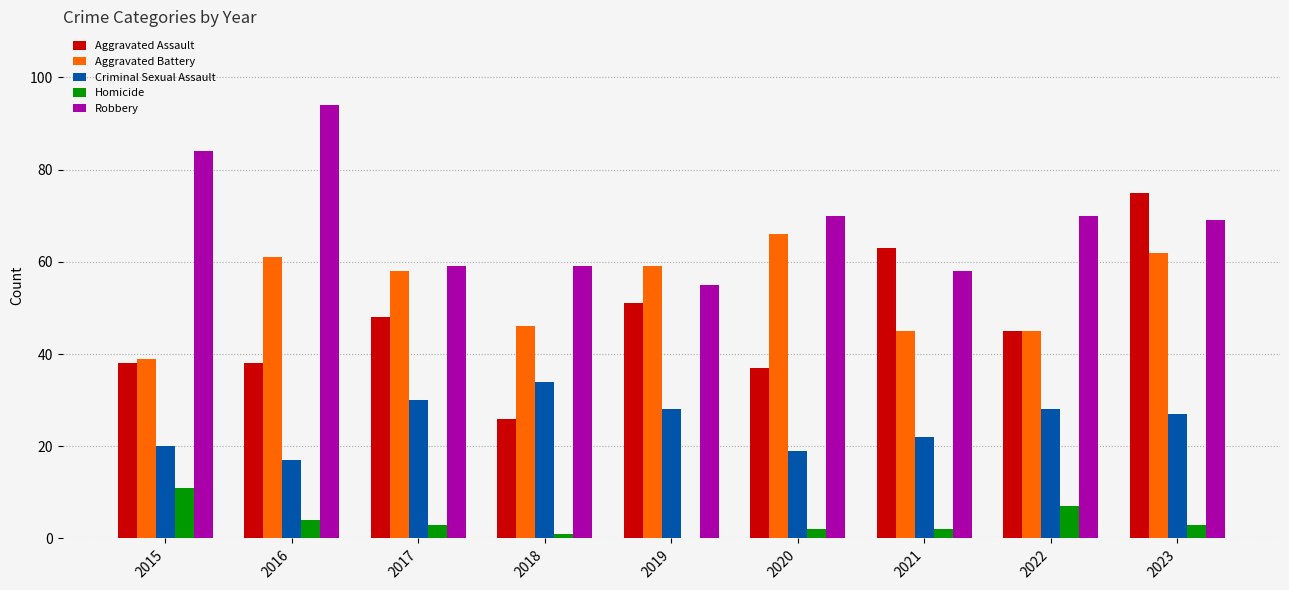

Are the bars grouped side by side (vs. stacked)?

Yes